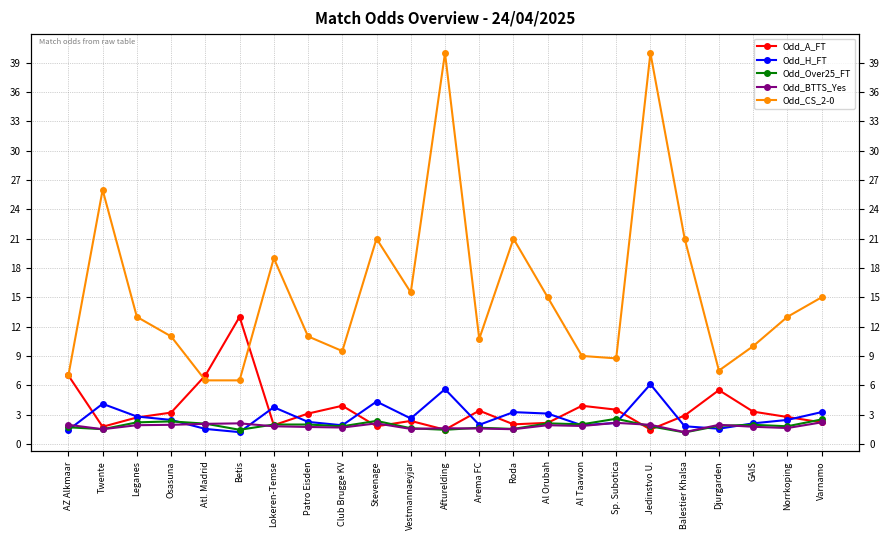

What are all the series names shown in the legend?

Odd_A_FT, Odd_H_FT, Odd_Over25_FT, Odd_BTTS_Yes, Odd_CS_2-0